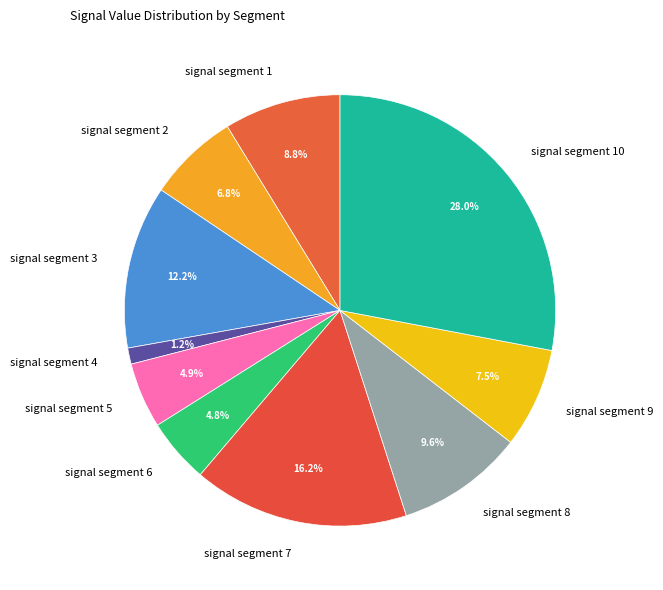

What portion of the pie excludes signal segment 10?

72.0%